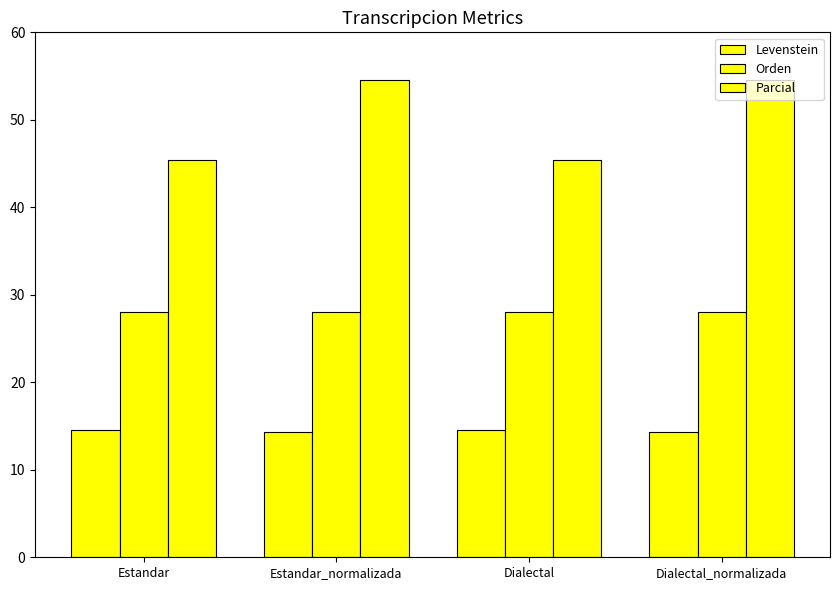

Does the chart contain any negative values?

No